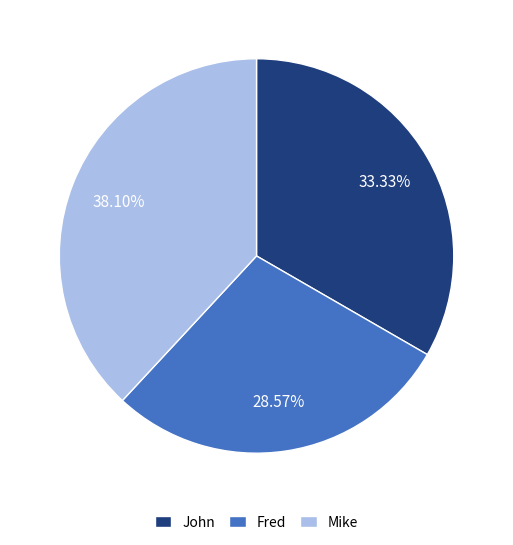

Rank the categories by value from highest to lowest.

Mike, John, Fred